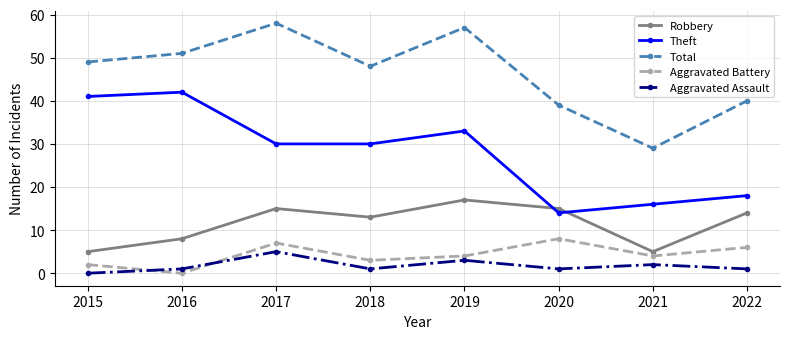

Reading left to right, transcribe all the data shown in this chart.

Robbery: 2015=5	2016=8	2017=15	2018=13	2019=17	2020=15	2021=5	2022=14
Theft: 2015=41	2016=42	2017=30	2018=30	2019=33	2020=14	2021=16	2022=18
Total: 2015=49	2016=51	2017=58	2018=48	2019=57	2020=39	2021=29	2022=40
Aggravated Battery: 2015=2	2016=0	2017=7	2018=3	2019=4	2020=8	2021=4	2022=6
Aggravated Assault: 2015=0	2016=1	2017=5	2018=1	2019=3	2020=1	2021=2	2022=1